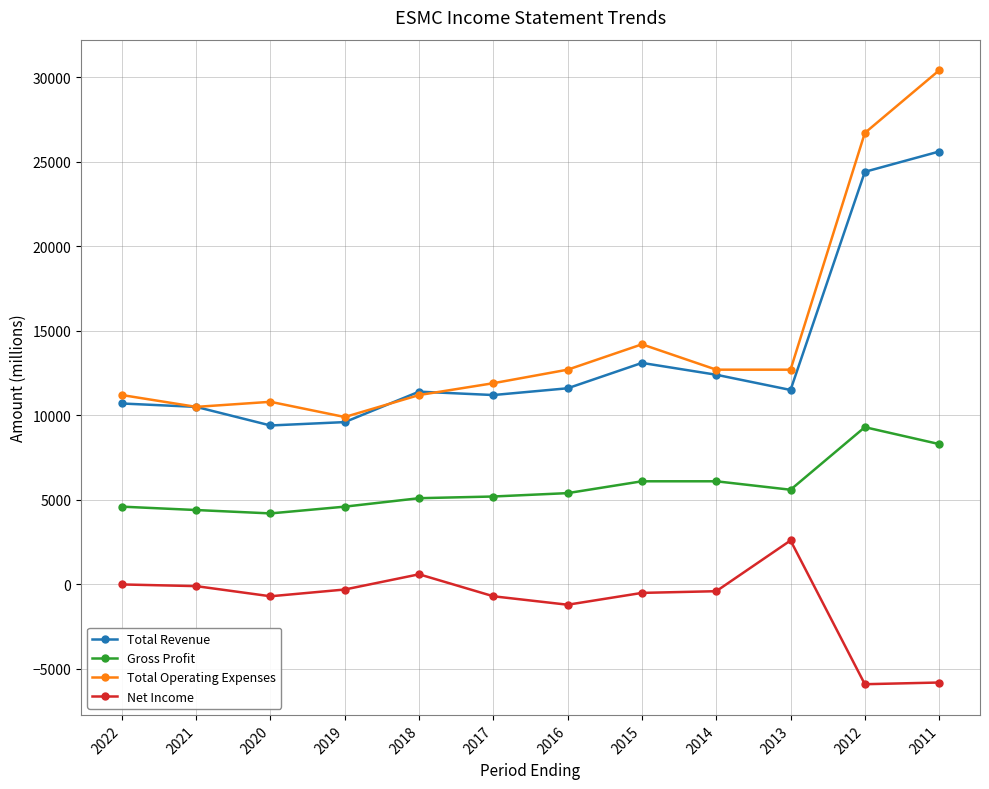

Does the chart display data point markers on the line(s)?

Yes